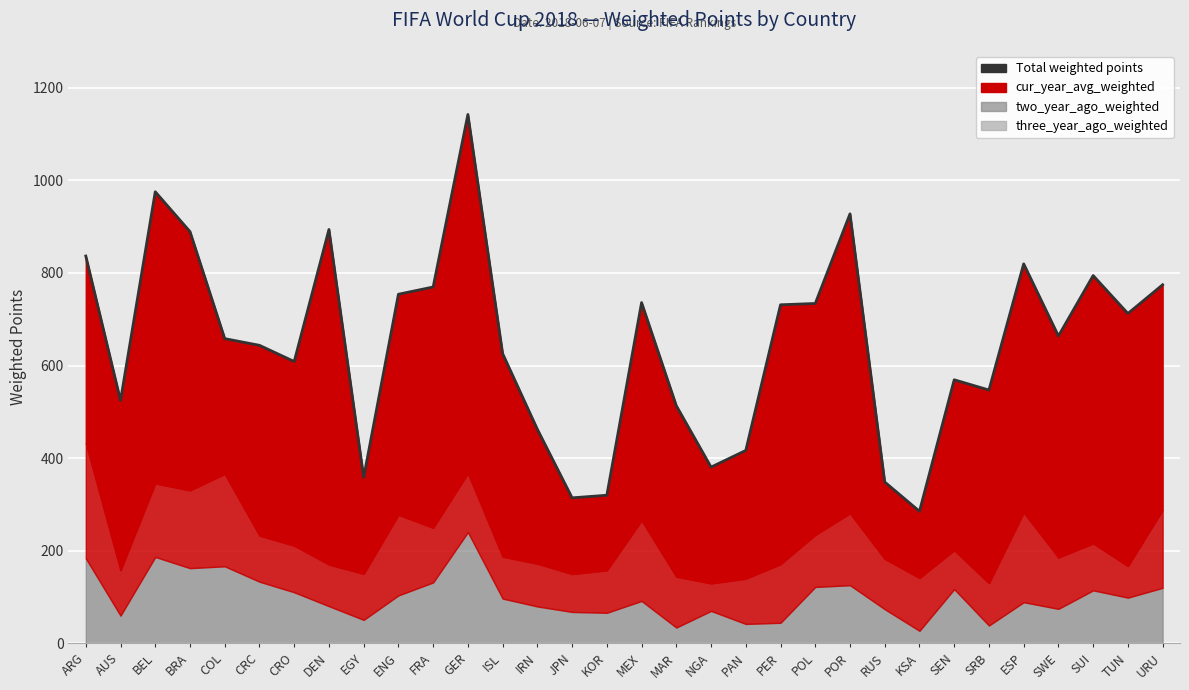

Between CRC and GER, which is larger?

GER